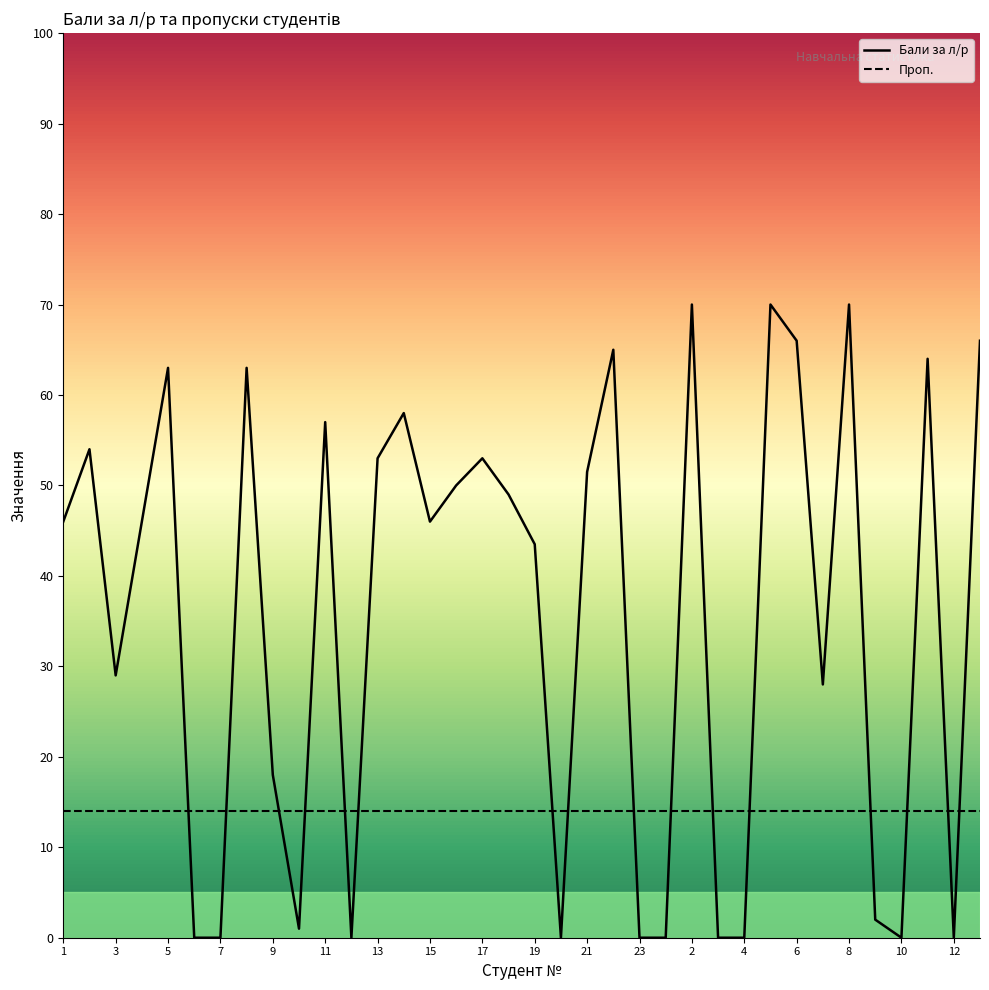

What is the spread (max minus min) of values at 21?

37.5